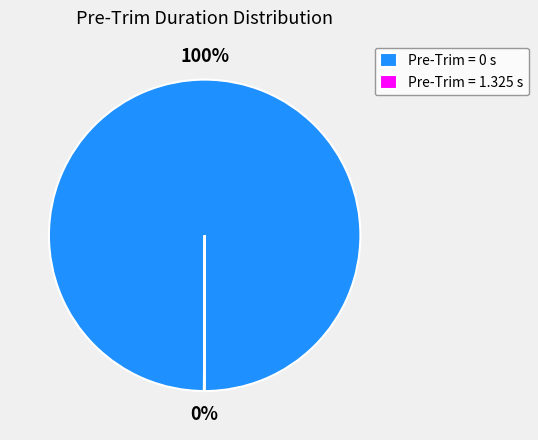

Is it true that Pre-Trim = 0 s is 100% of the pie?

True